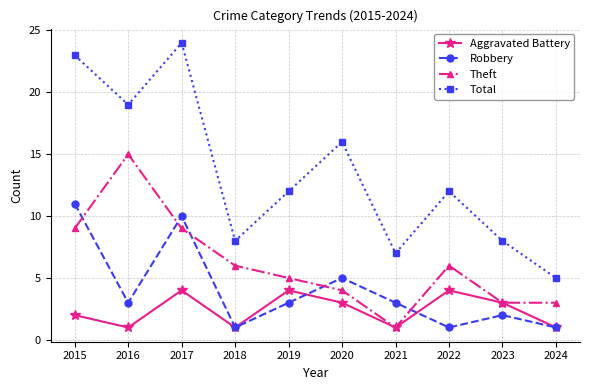

Where does the Theft series first go above 6?

2015